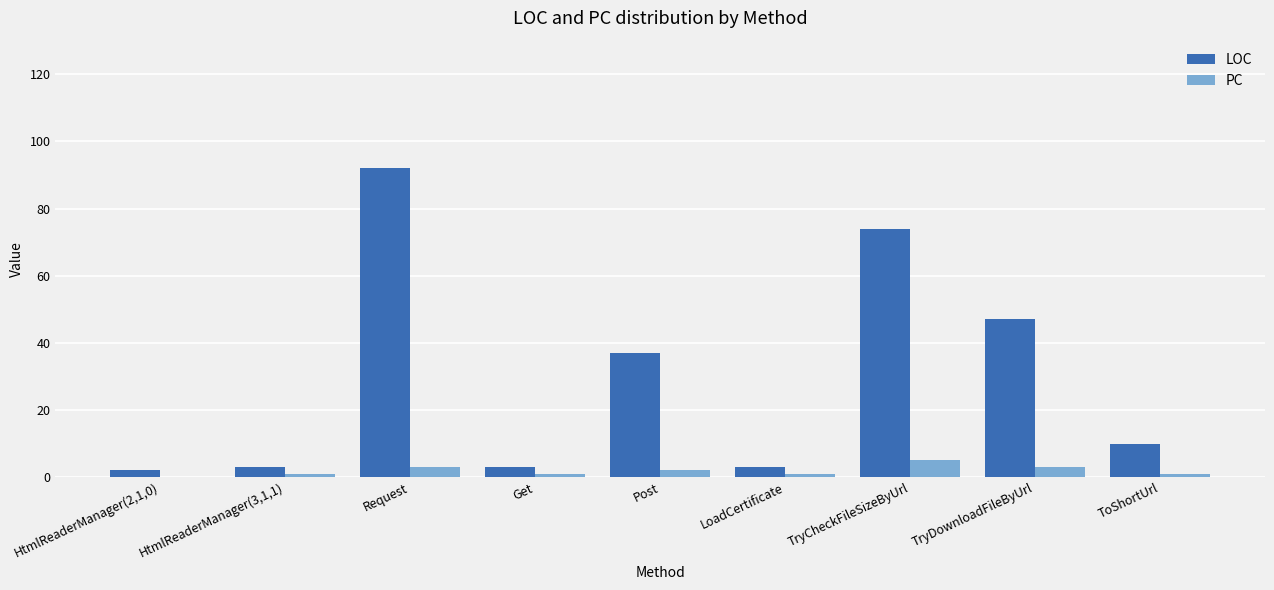

Reading right to left, transcribe all the data shown in this chart.

LOC: 10	47	74	3	37	3	92	3	2
PC: 1	3	5	1	2	1	3	1	0